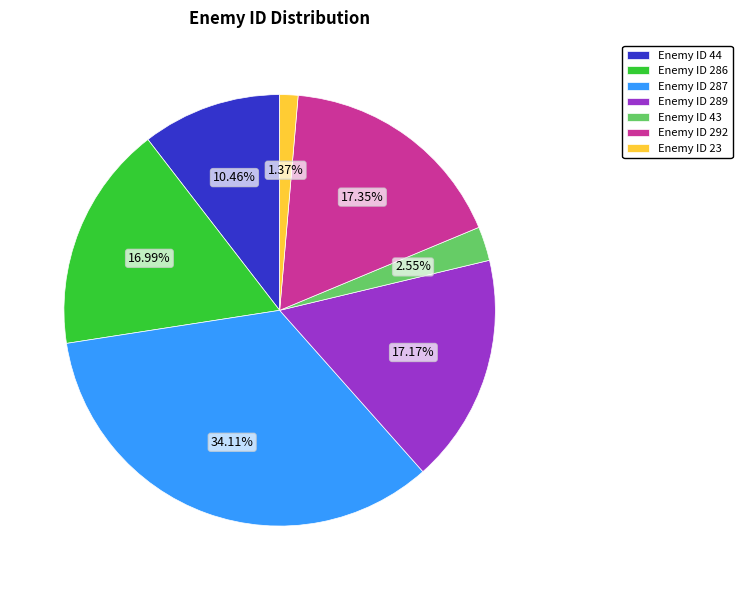

How many segments does this pie chart have?

7